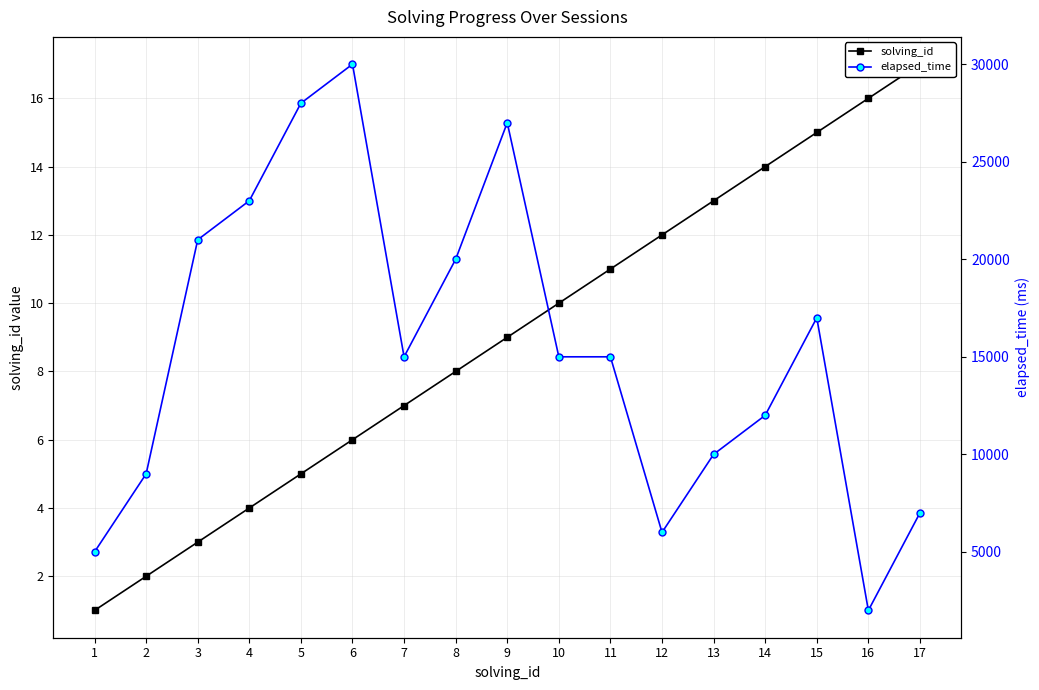

Is it true that solving_id equals 14 at 14?

True